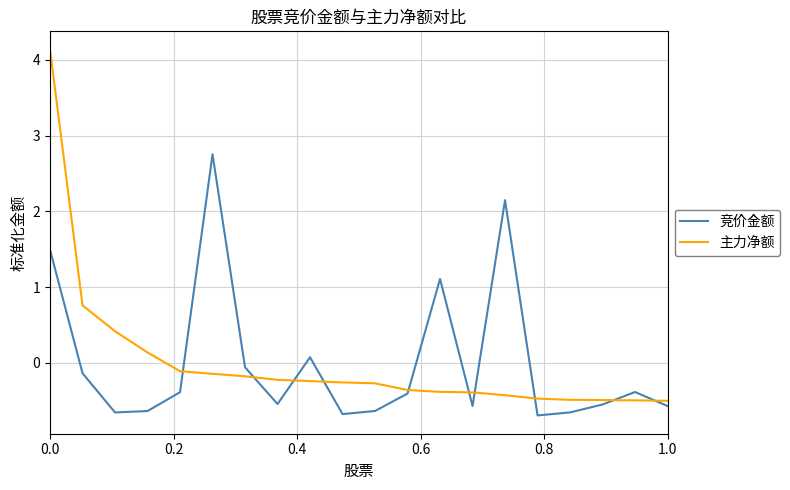

At how many categories does at least one series exceed 2?

3